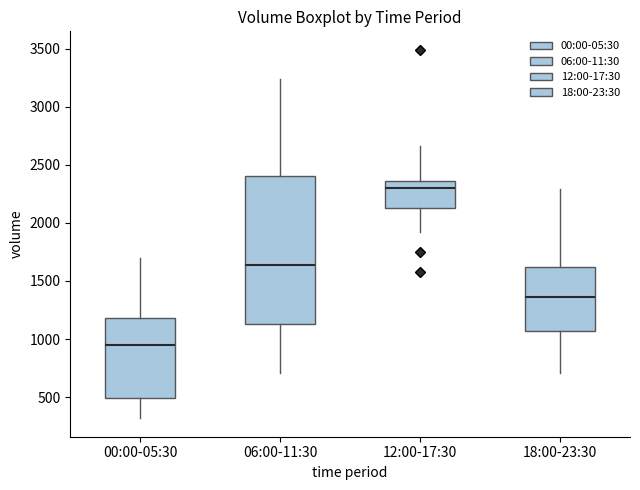

Where does the lower whisker of the box for 18:00-23:30 end on the y-axis? The values are not printed on the chart, so give them approximately, as read against the axis.

700